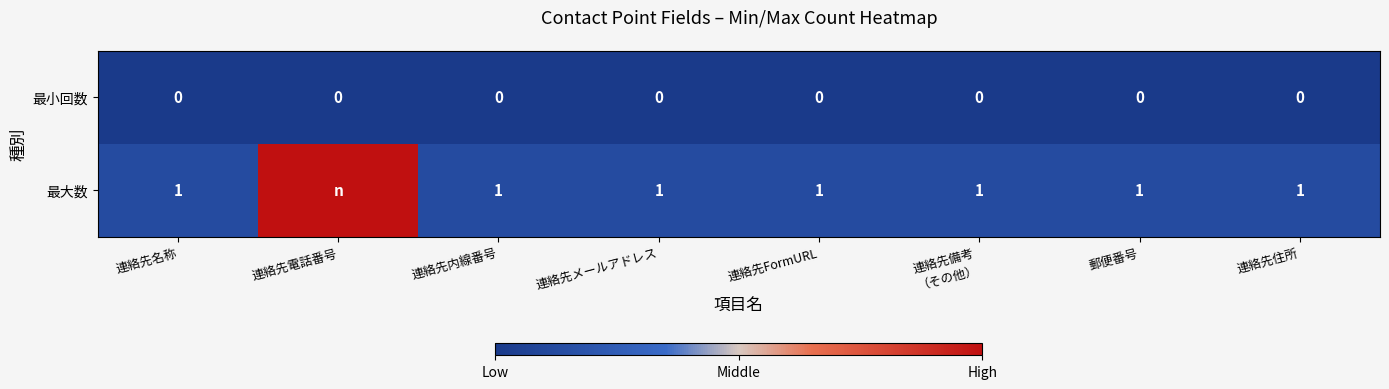

The 最大数 series shows 1 at 連絡先住所. True or false?

True